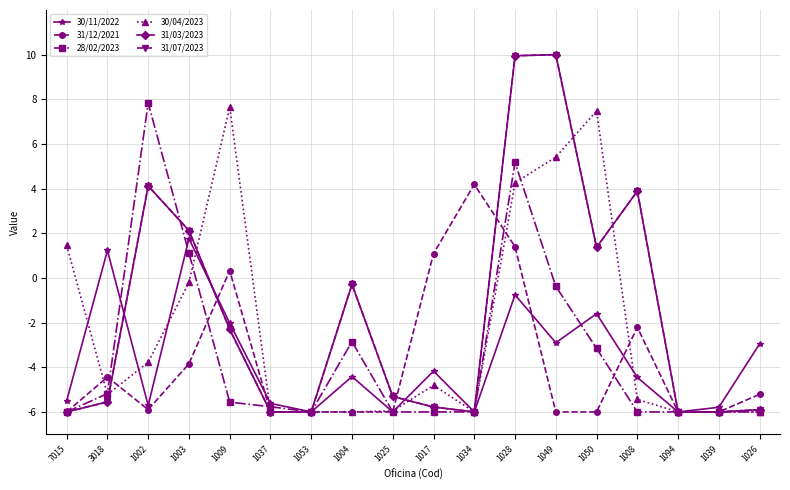

How many data points does each series have?

18